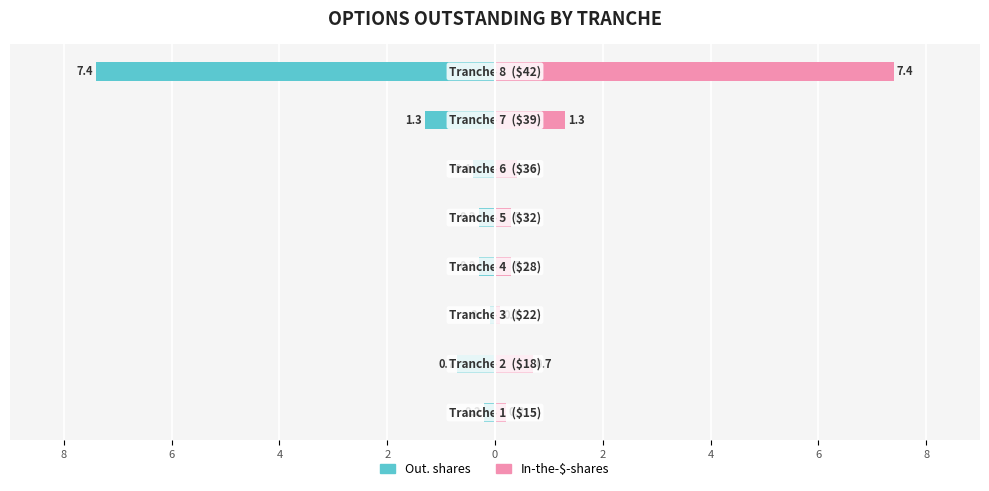

The Out. shares series shows -0.5 at 2. True or false?

False